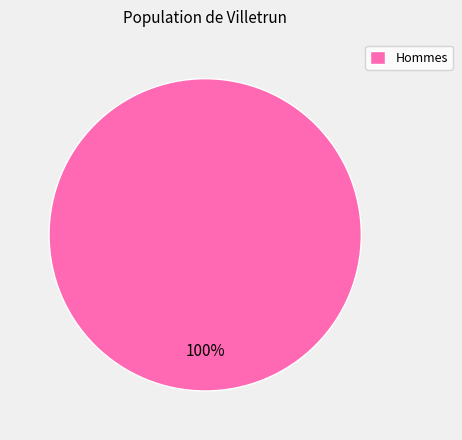

To the nearest percent, what percentage of the pie is Hommes?

100%